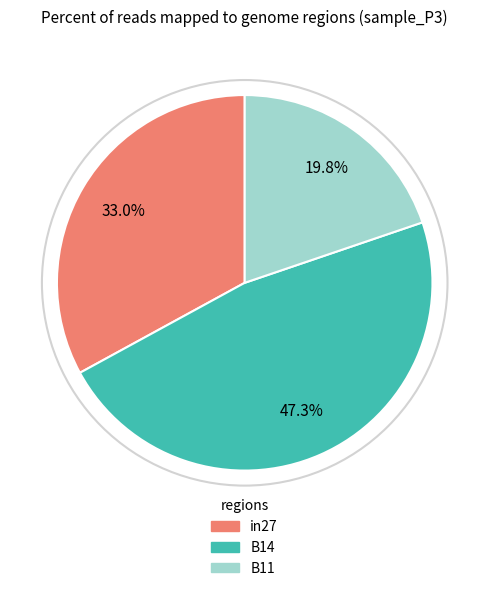

Between in27 and B11, which is larger?

in27